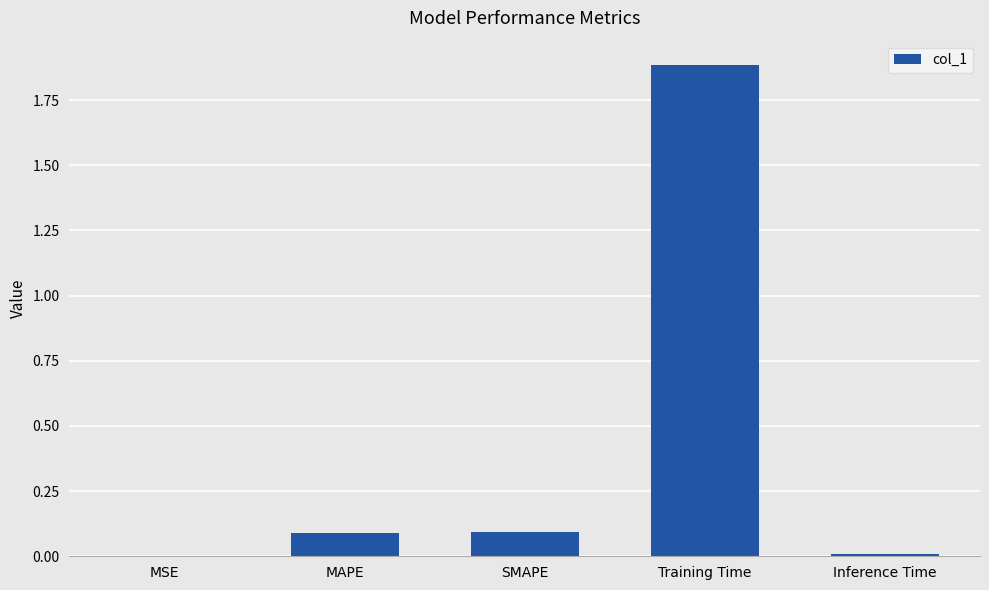

What is the difference between the values at Inference Time and MAPE?

0.1